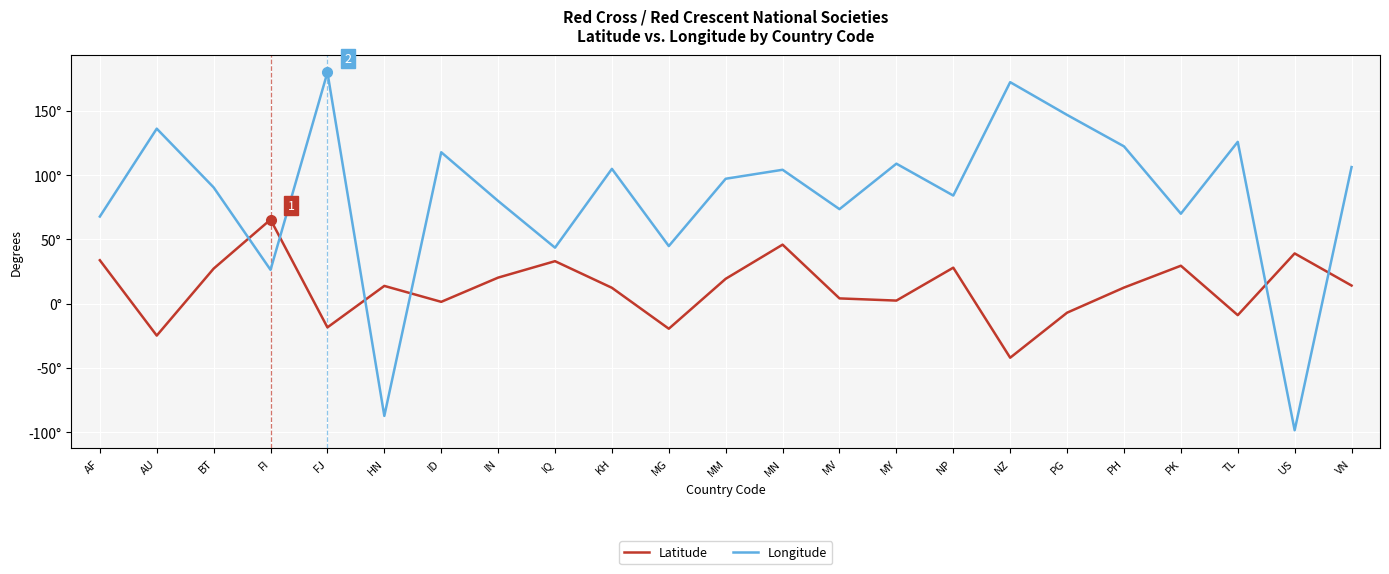

What is the sum of all Latitude values?

282.8